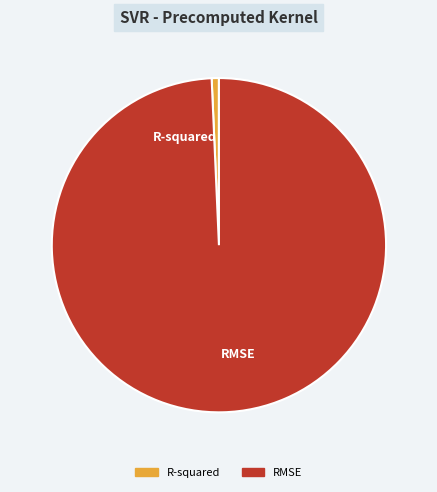

What is the largest slice in the pie chart?

RMSE